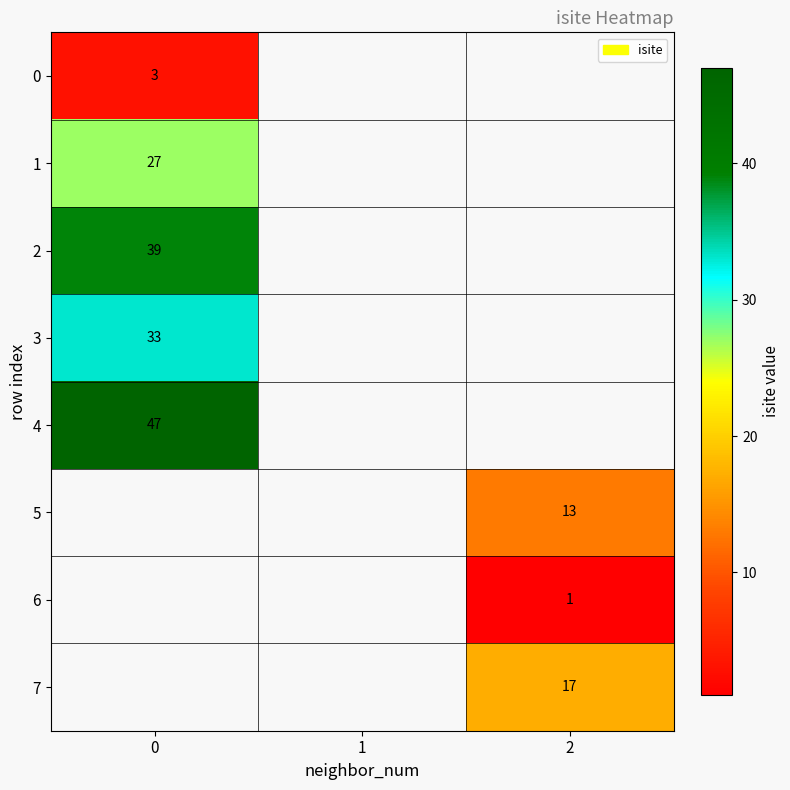

At how many categories does at least one series exceed 10?

2